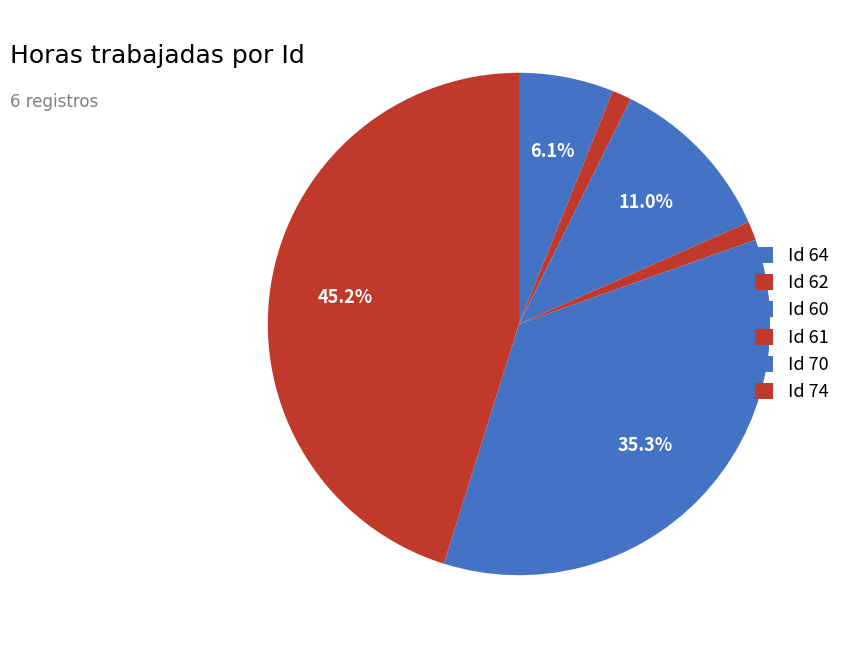

How many segments does this pie chart have?

6